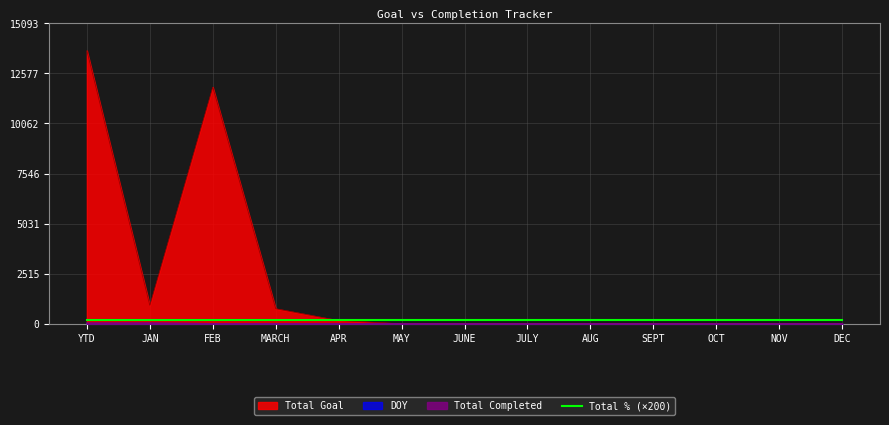

At which category is the sum across all series the highest?

YTD